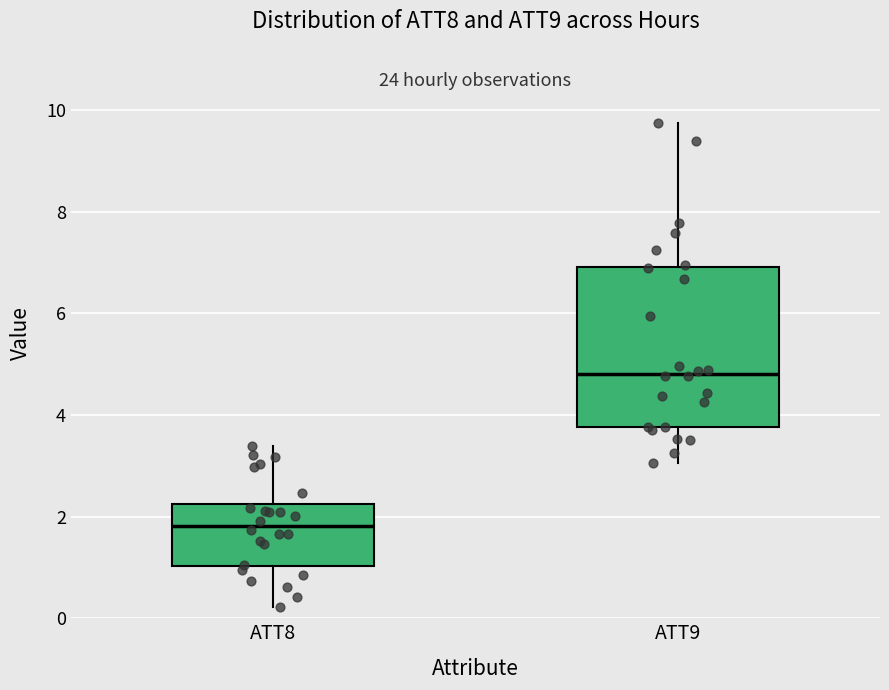

Reading left to right, transcribe this box plot: for each box, give where its median line is, the range the box spans, and where its two whiskers end, as read against the y-axis. The values are not printed on the chart, so give them approximately, as read against the axis.

ATT8: median 1.8, box 1.0 to 2.2, whiskers 0.2 to 3.4
ATT9: median 4.8, box 3.8 to 7.0, whiskers 3.0 to 9.8